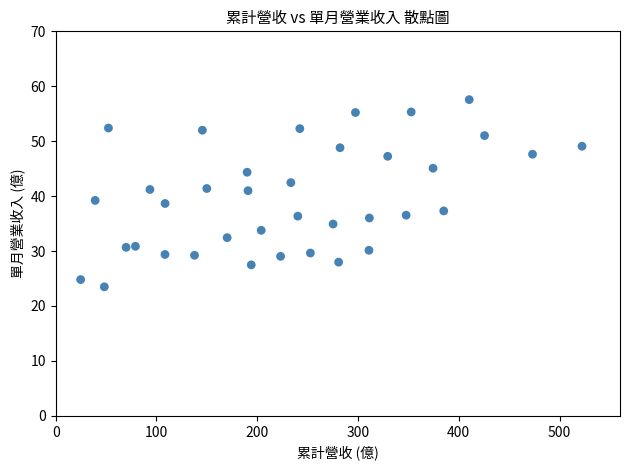

What is the range of X values (max minus min)?

497.5